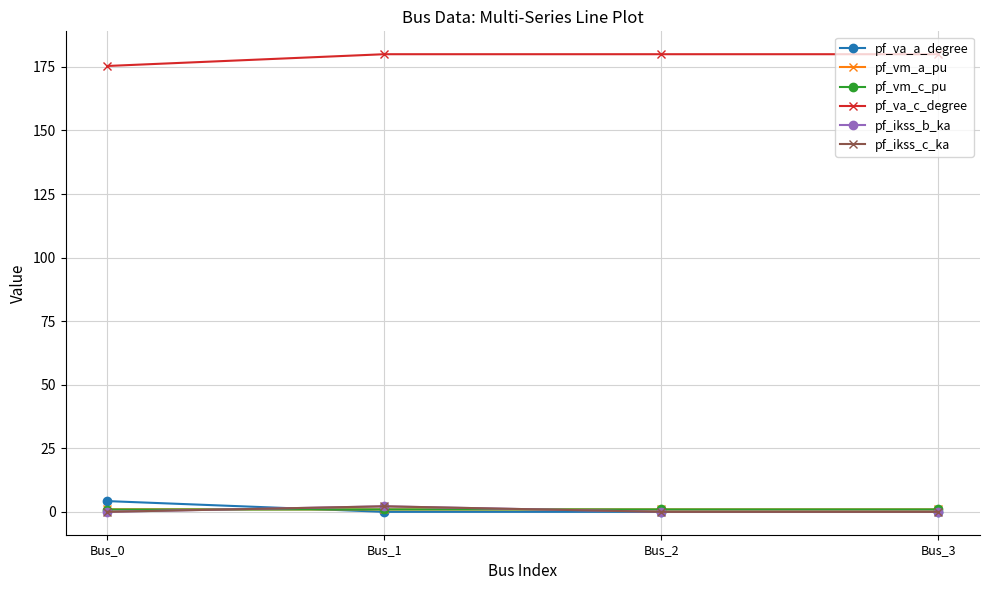

Which series ends up on top after the final intersection of pf_ikss_c_ka and pf_va_a_degree?

pf_va_a_degree